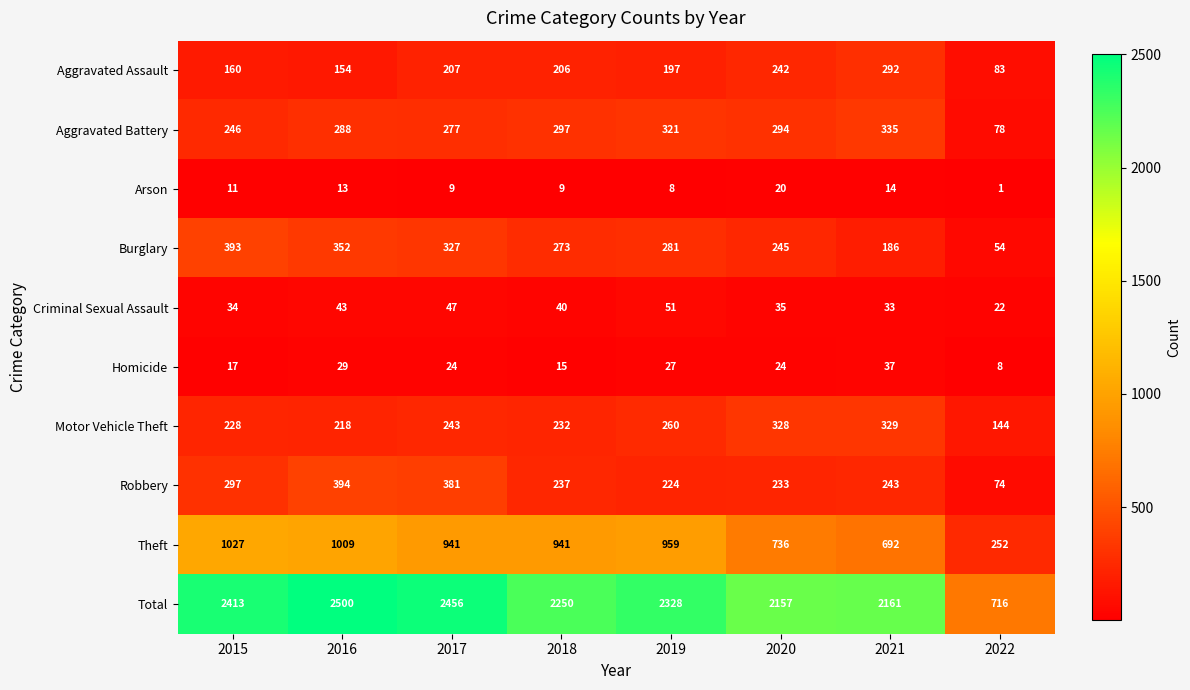

The value of Criminal Sexual Assault at 2016 is 43. True or false?

True